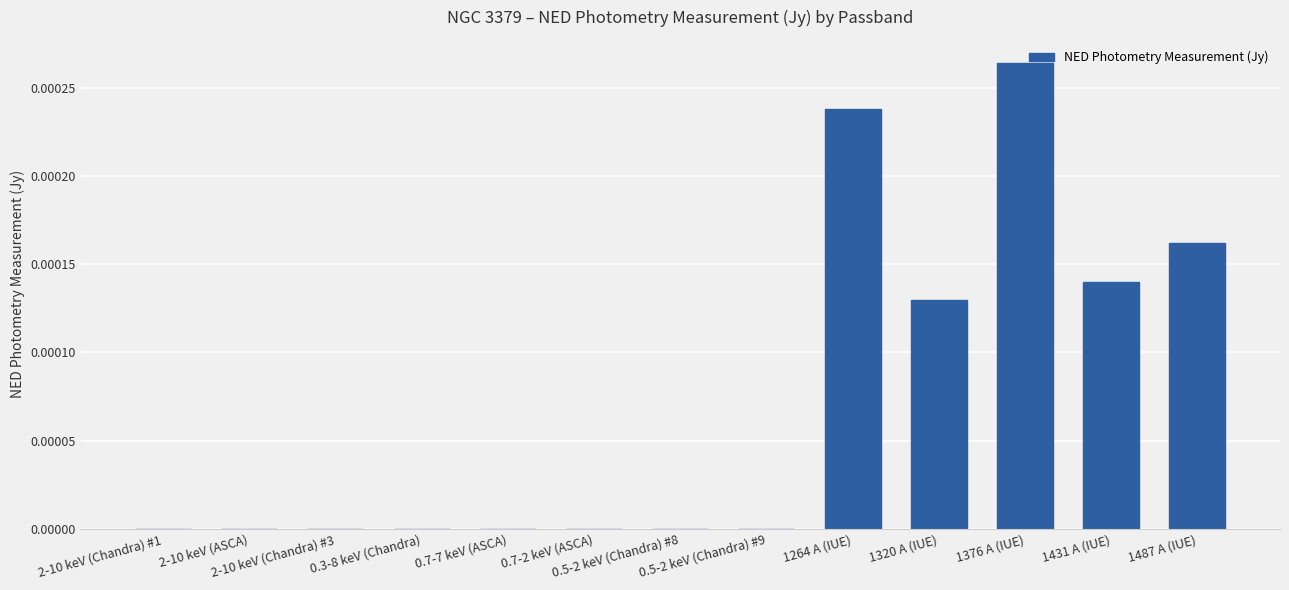

Are the bars horizontal?

No